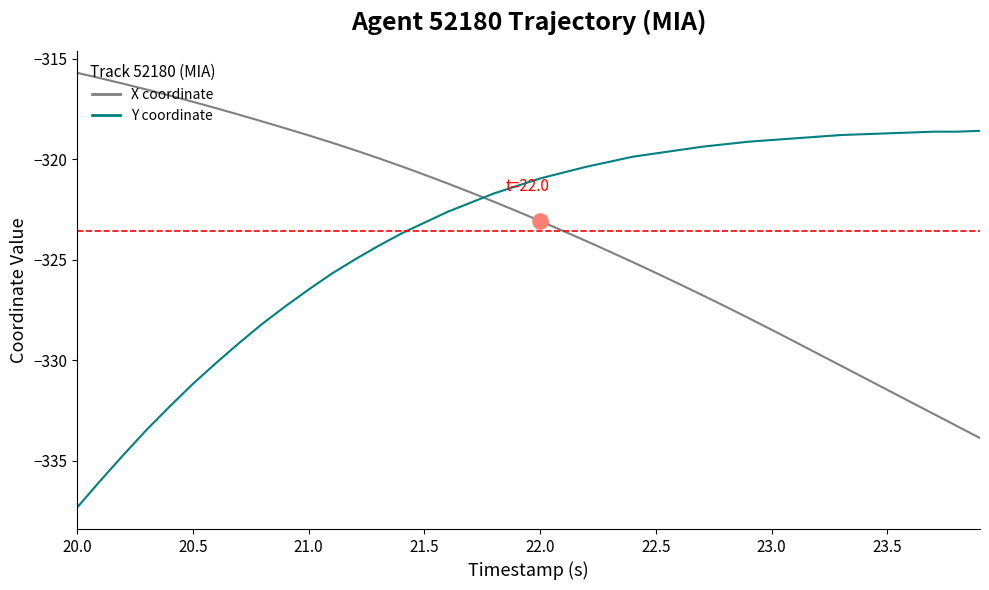

What is the smallest value displayed?

-337.3